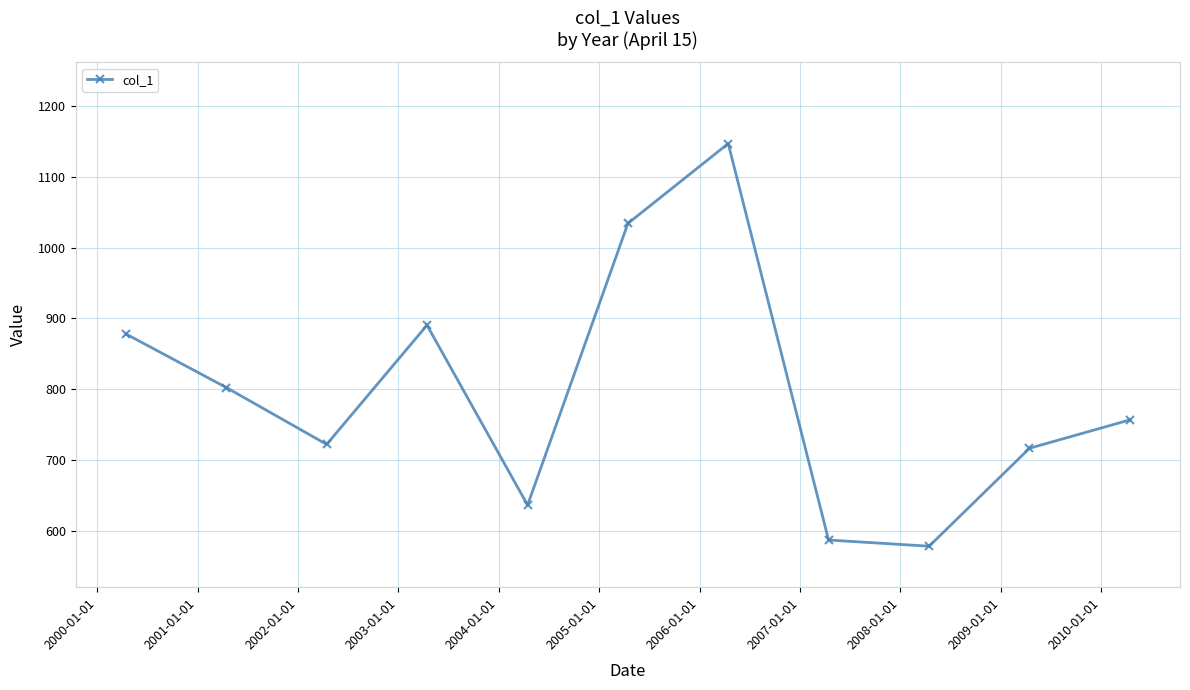

What is the minimum value shown in the chart?

578.5